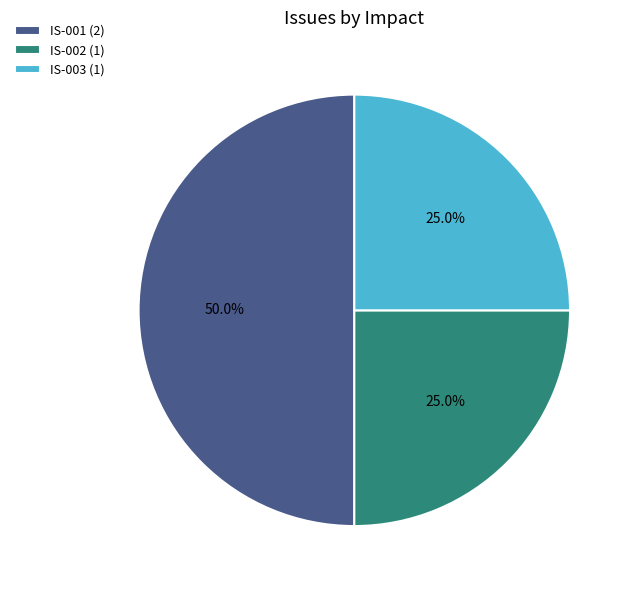

What percentage is the IS-002 slice, to the nearest percent?

25%